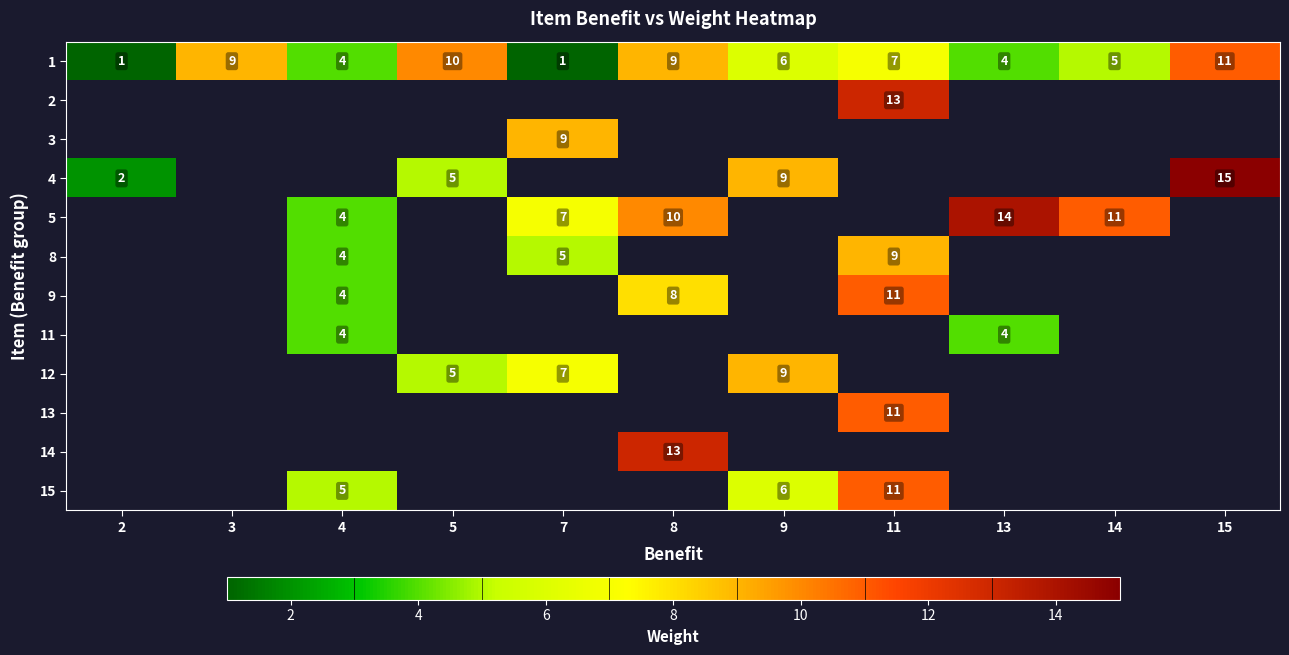

The value of 12 at 7 is 2. True or false?

False